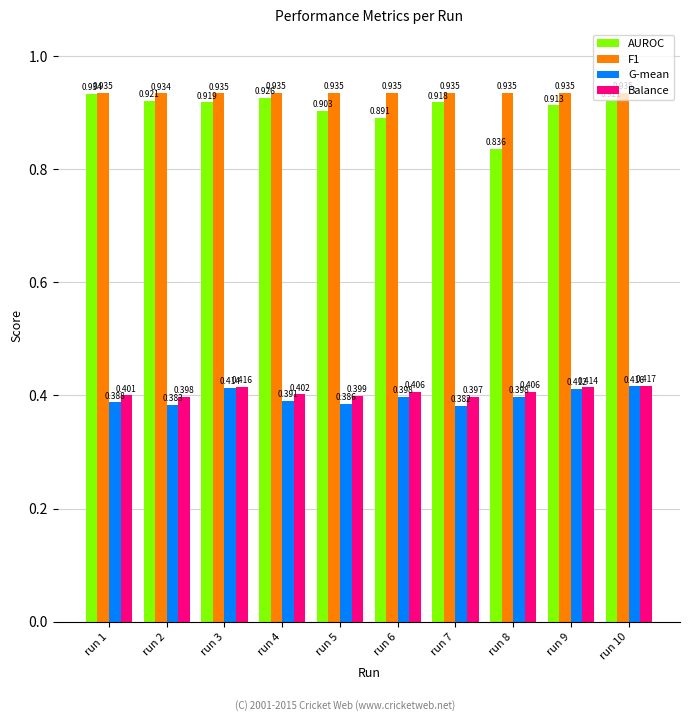

Which series has the widest spread of values?

AUROC